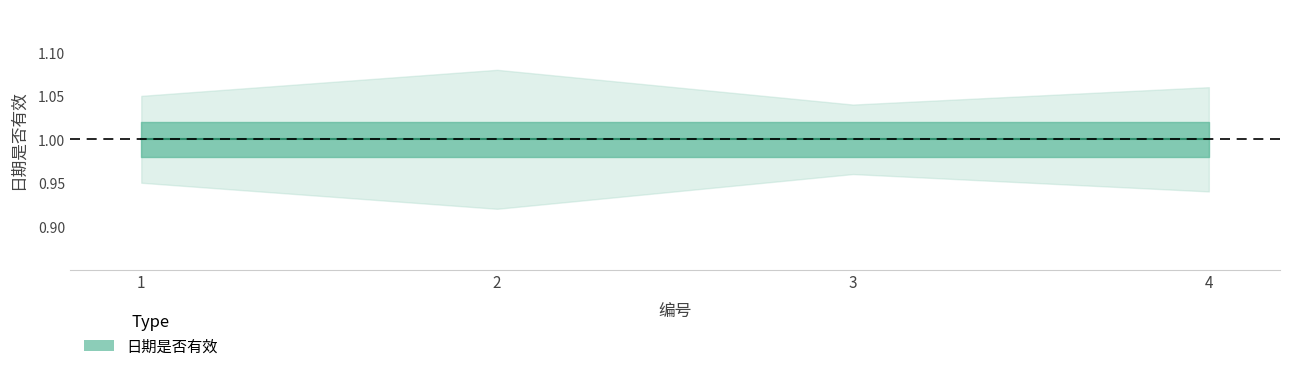

What is the value of the upper point at the 2nd from the left?

1.1